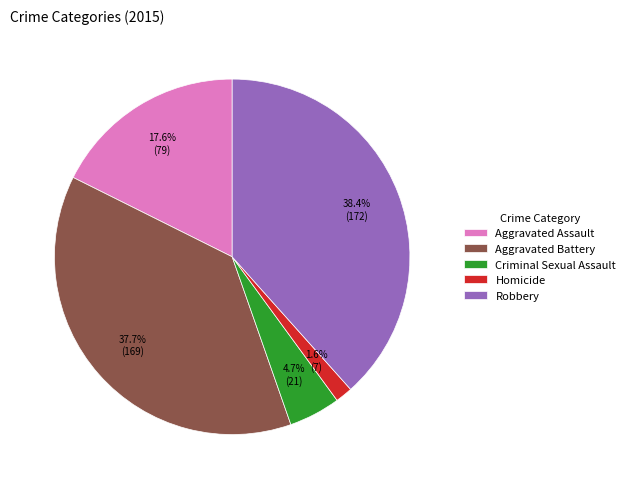

To the nearest percent, what is the difference between the largest and smallest slice percentages?

37%